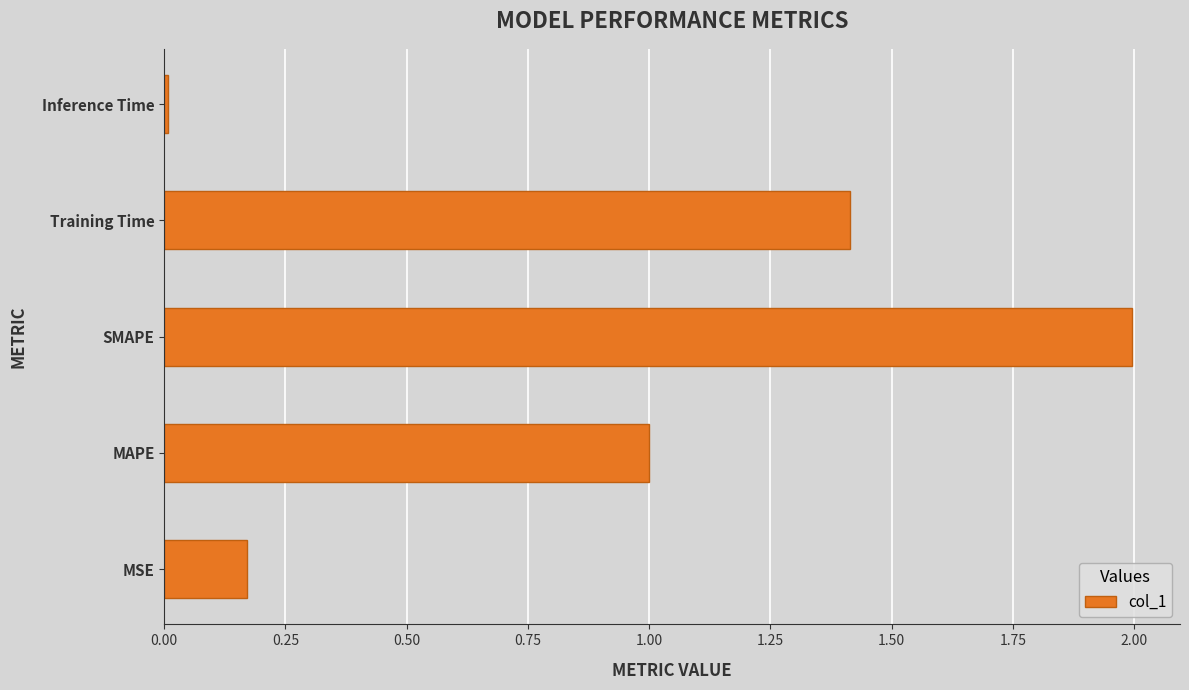

List the labels in order of value, largest first.

SMAPE, Training Time, MAPE, MSE, Inference Time